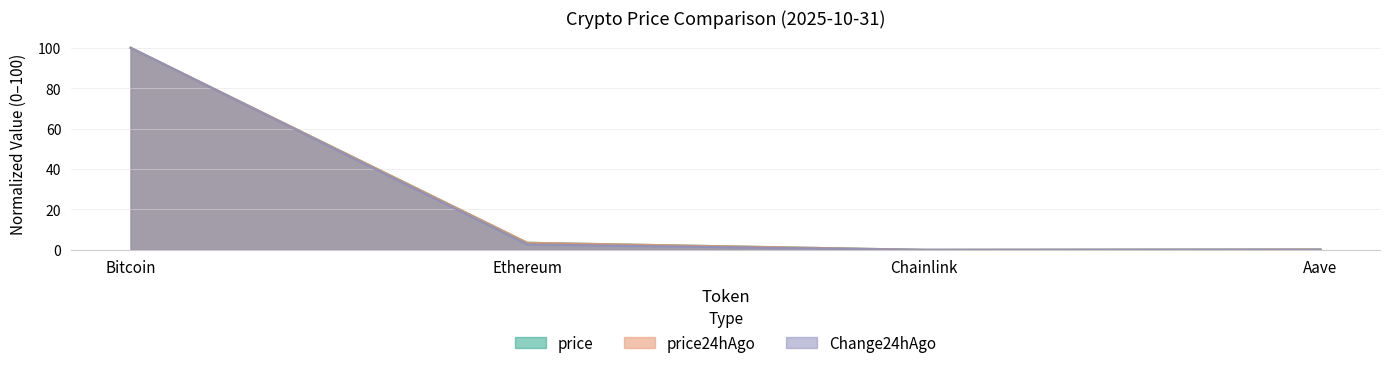

What are all the series names shown in the legend?

price, price24hAgo, Change24hAgo